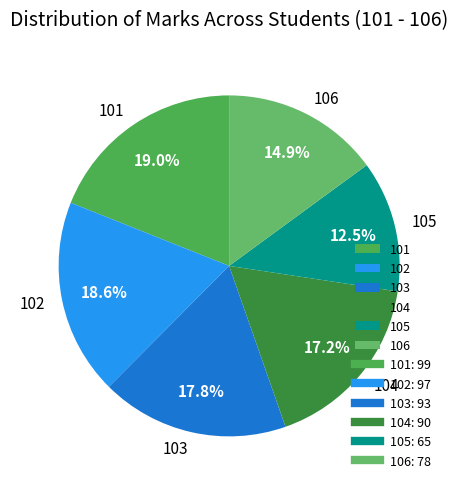

Which slice is the smallest?

105